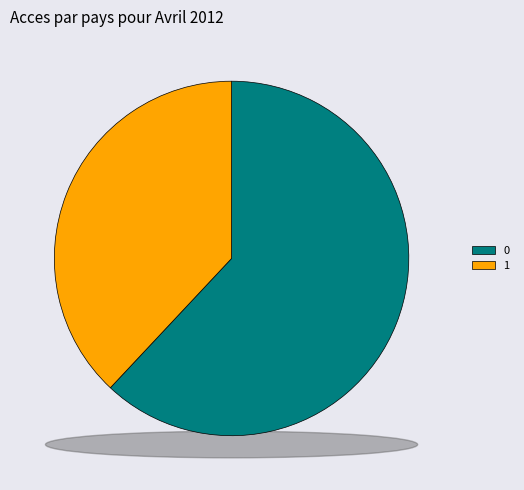

True or false: 0 accounts for 51% of the total.

False